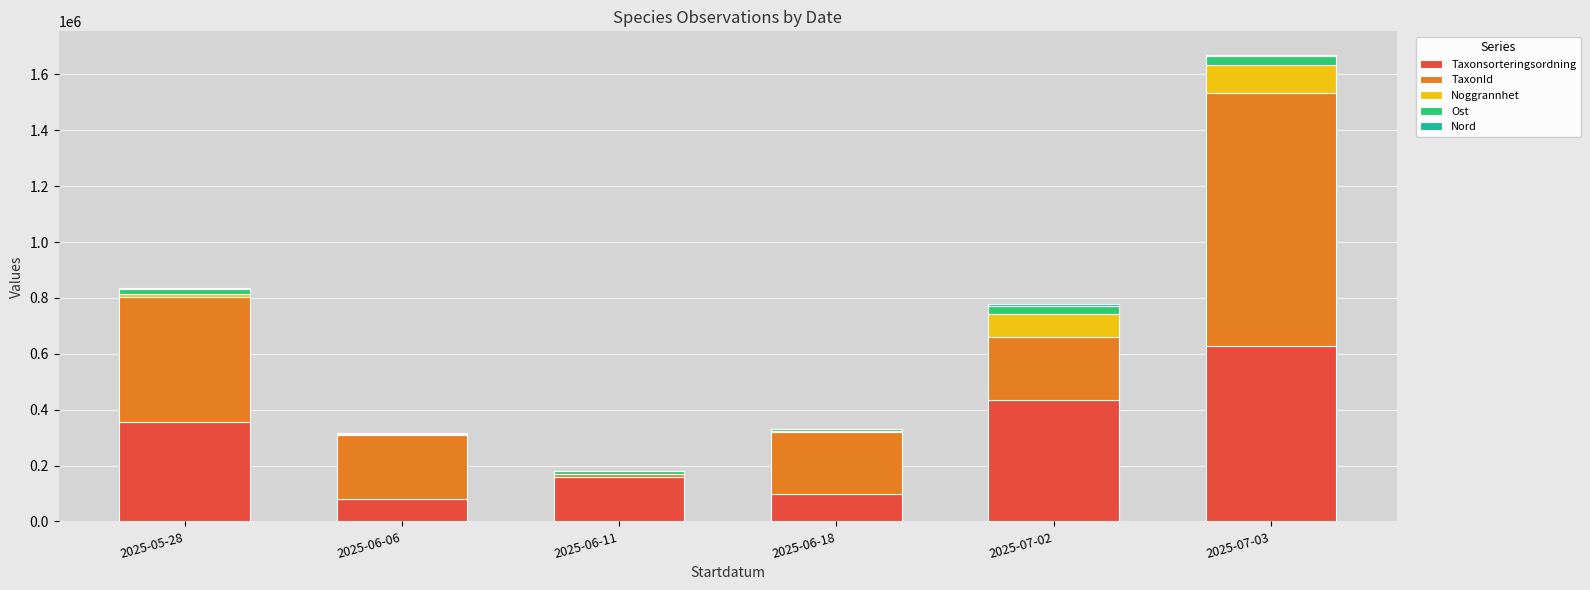

At which category is the sum across all series the highest?

2025-07-03